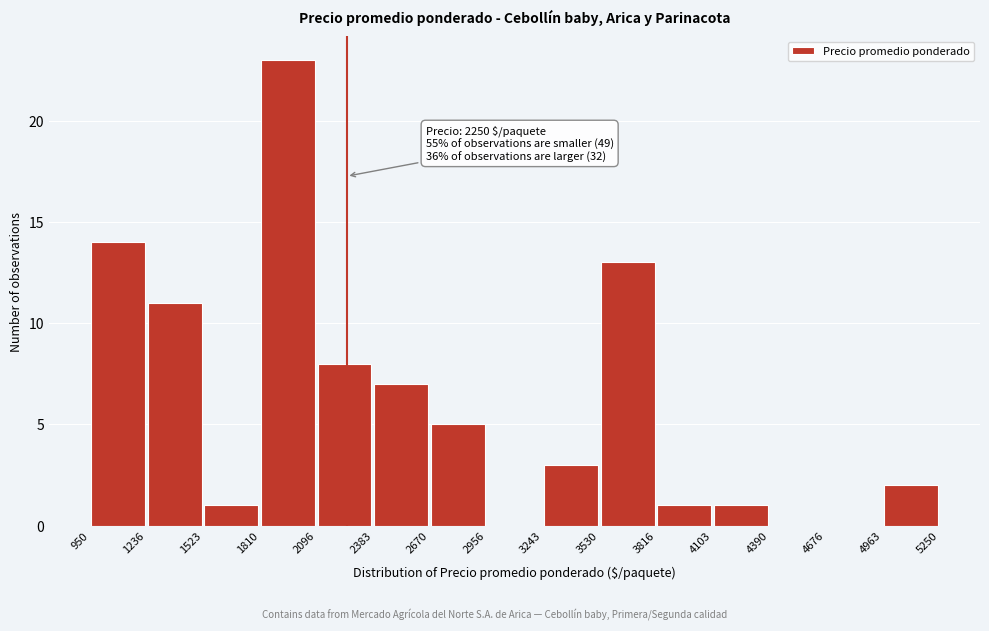

Over which range of the x-axis is the bar tallest?

1810 to 2096